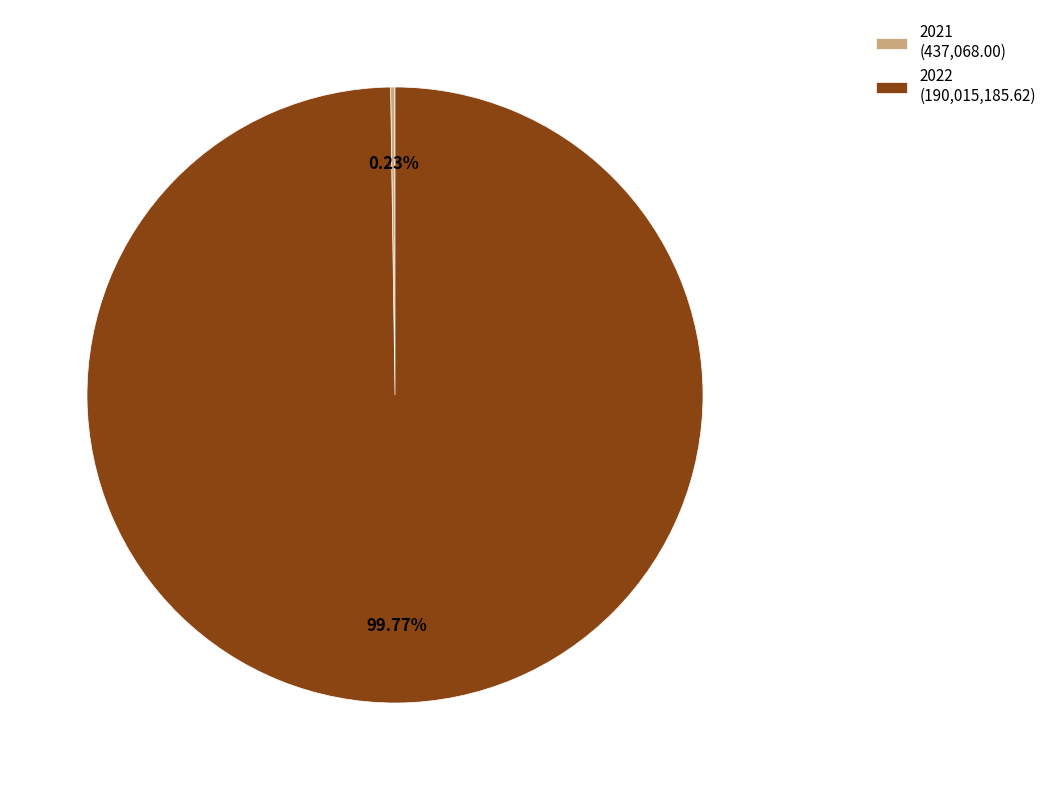

To the nearest percent, what is the difference between the largest and smallest slice percentages?

100%